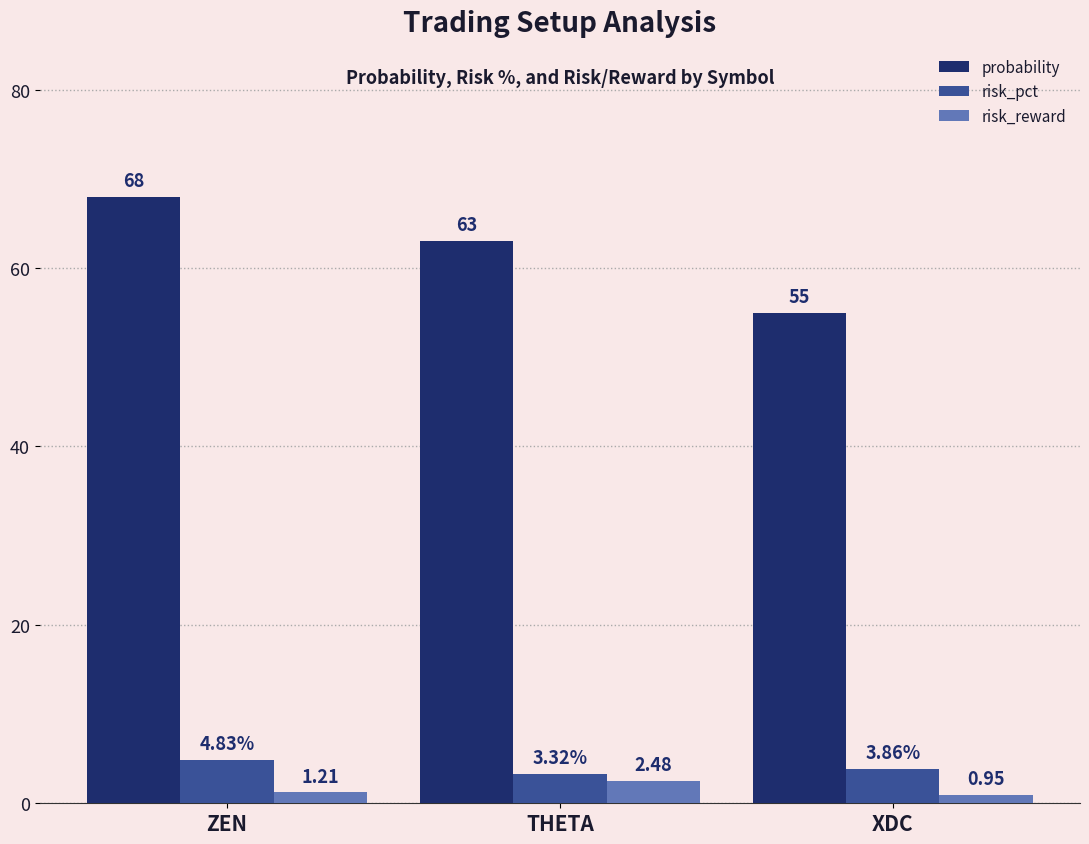

At which category is the sum across all series the highest?

ZEN